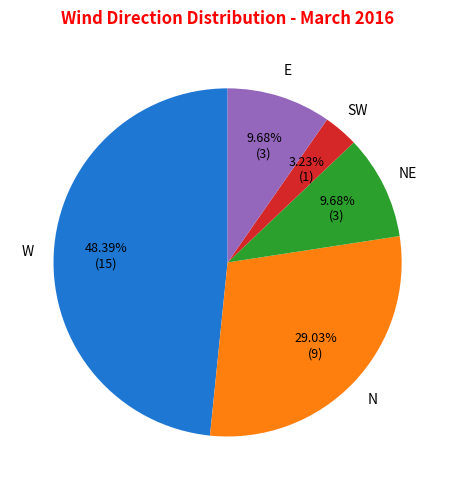

Is there a majority slice in this chart?

No